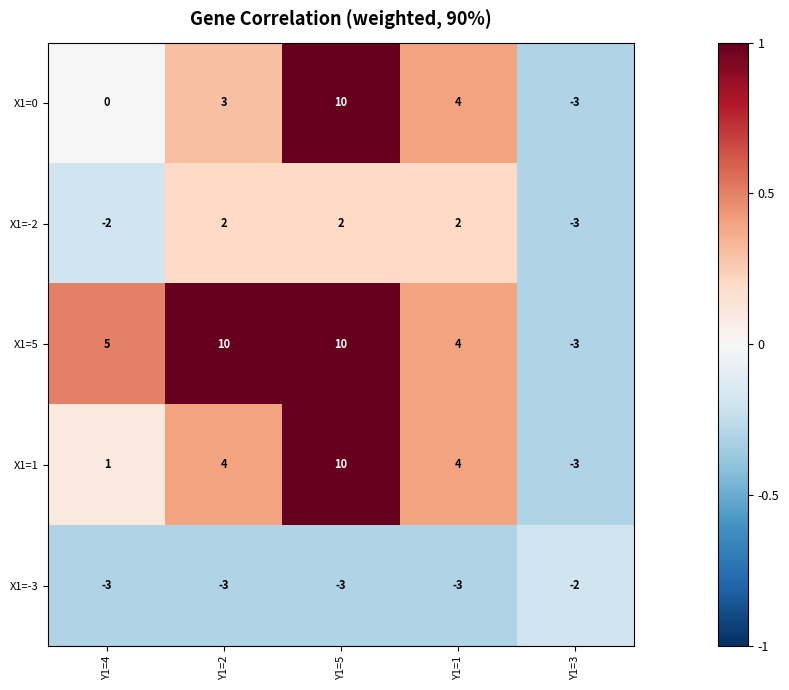

At which category is the sum across all series the highest?

Y1=5